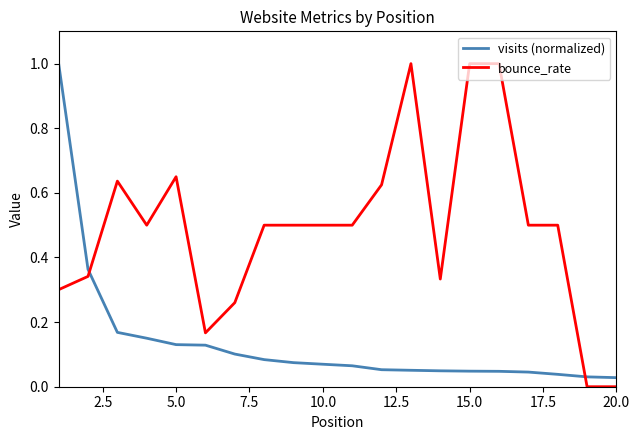

What is the sum of all bounce_rate values?

9.8